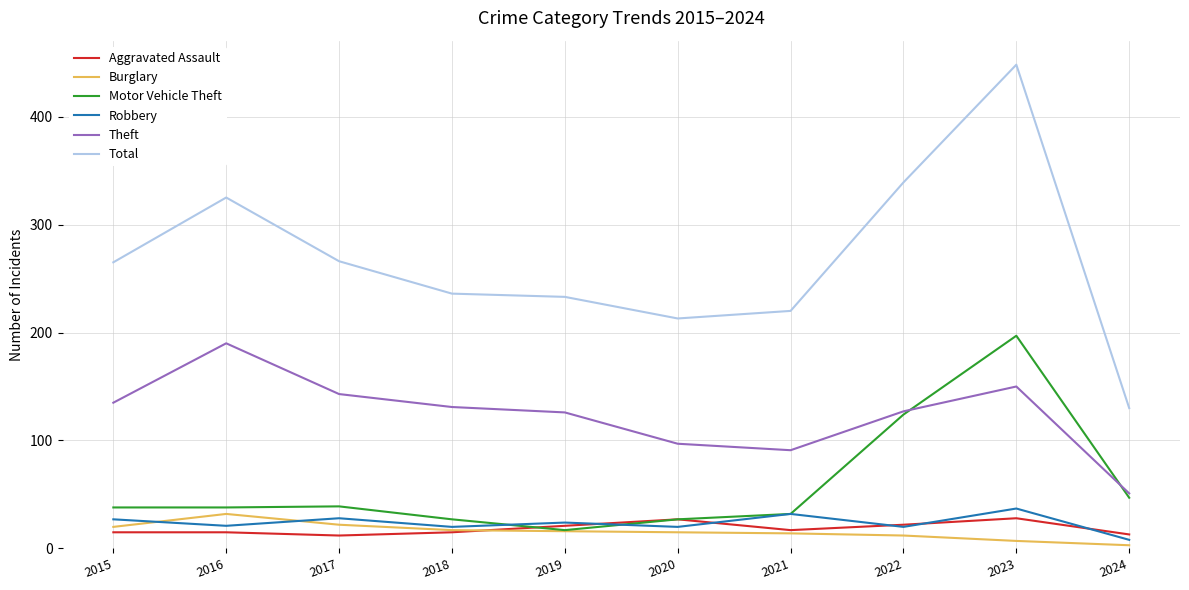

Which category has the highest value in the Burglary series?

2016